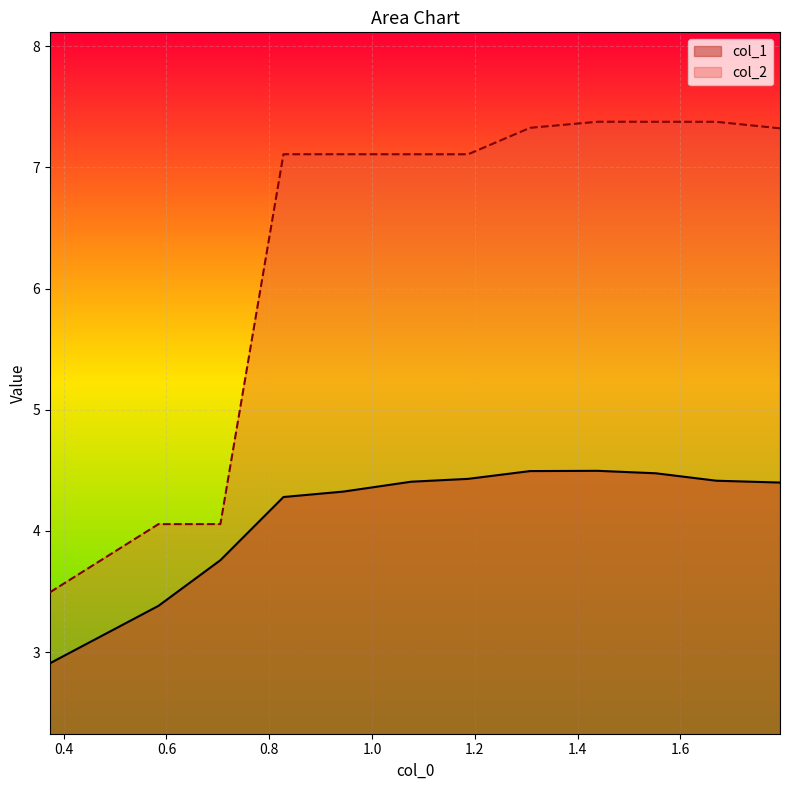

True or false: col_2 and col_1 intersect in this chart.

False